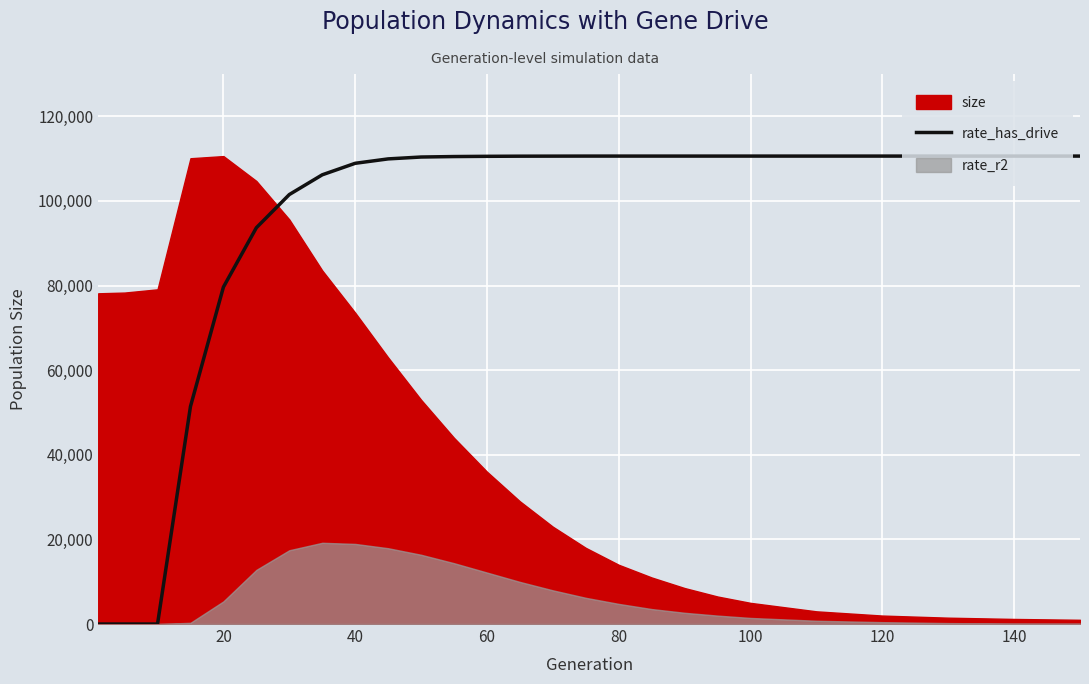

How many data points are above 110576?

13